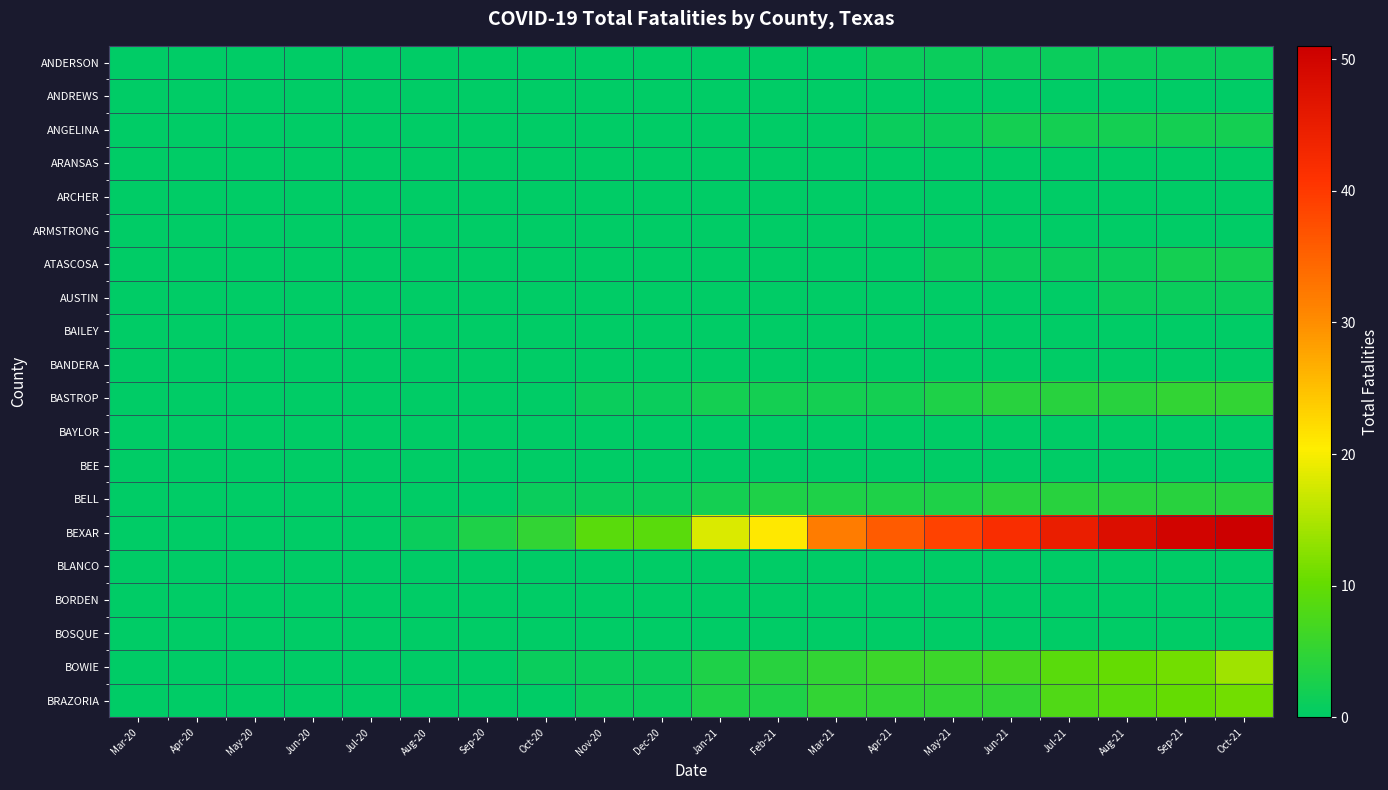

Which series has the largest total across all categories?

BEXAR